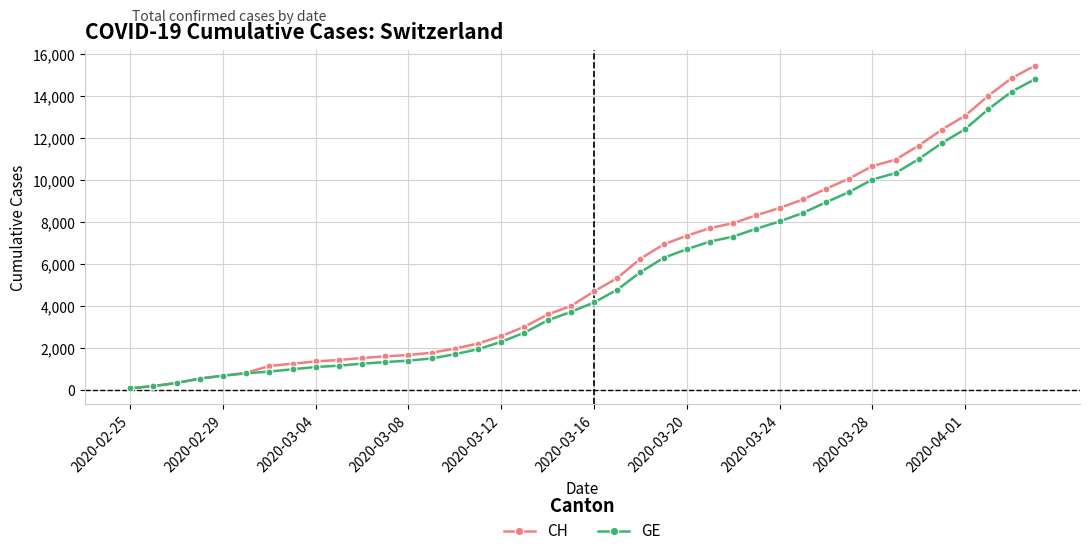

What is the maximum value shown in the chart?

15450